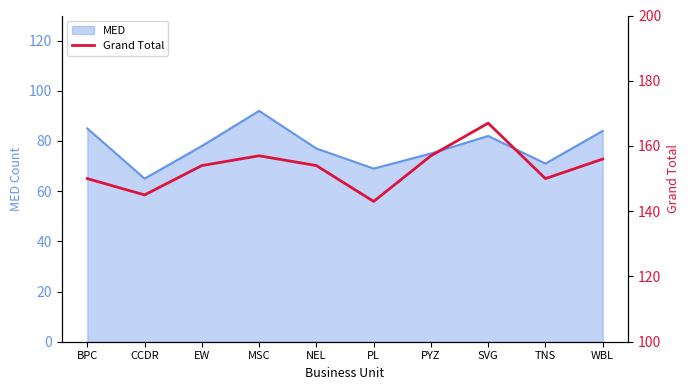

How many points are higher than both their immediate neighbors (excluding endpoints)?

2